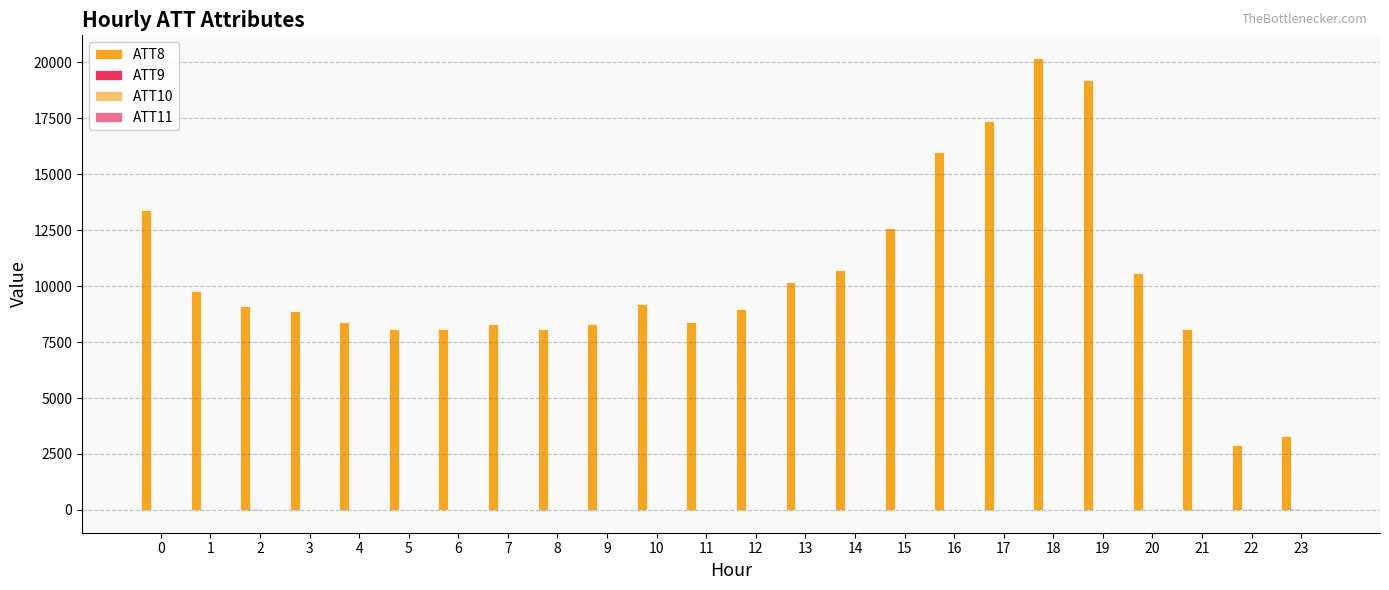

Which series has the largest range (max minus min)?

ATT8